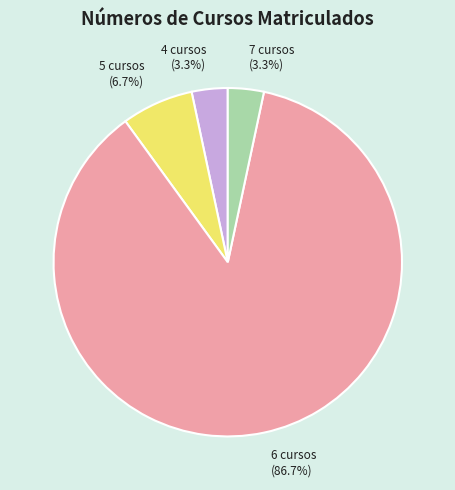

To the nearest percent, what percentage of the pie is 6 cursos?

87%